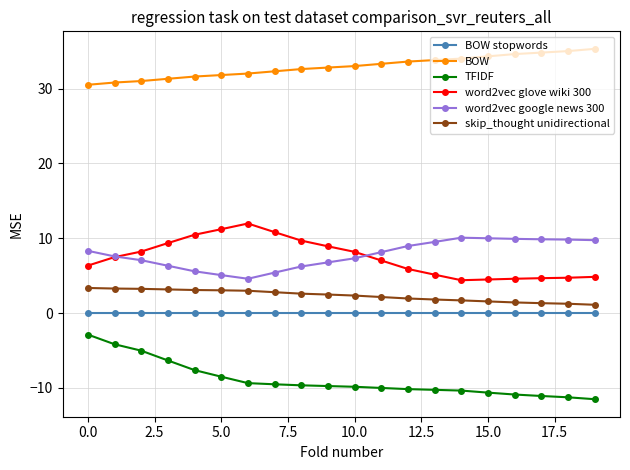

What is the value of the TFIDF point at the 1st from the left?

-2.9